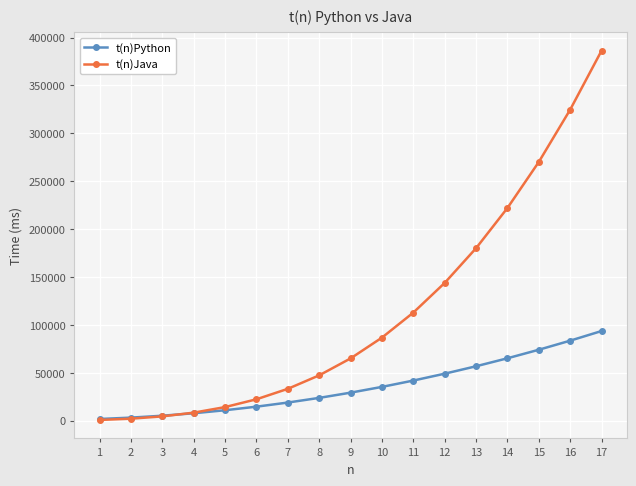

What are all the series names shown in the legend?

t(n)Python, t(n)Java